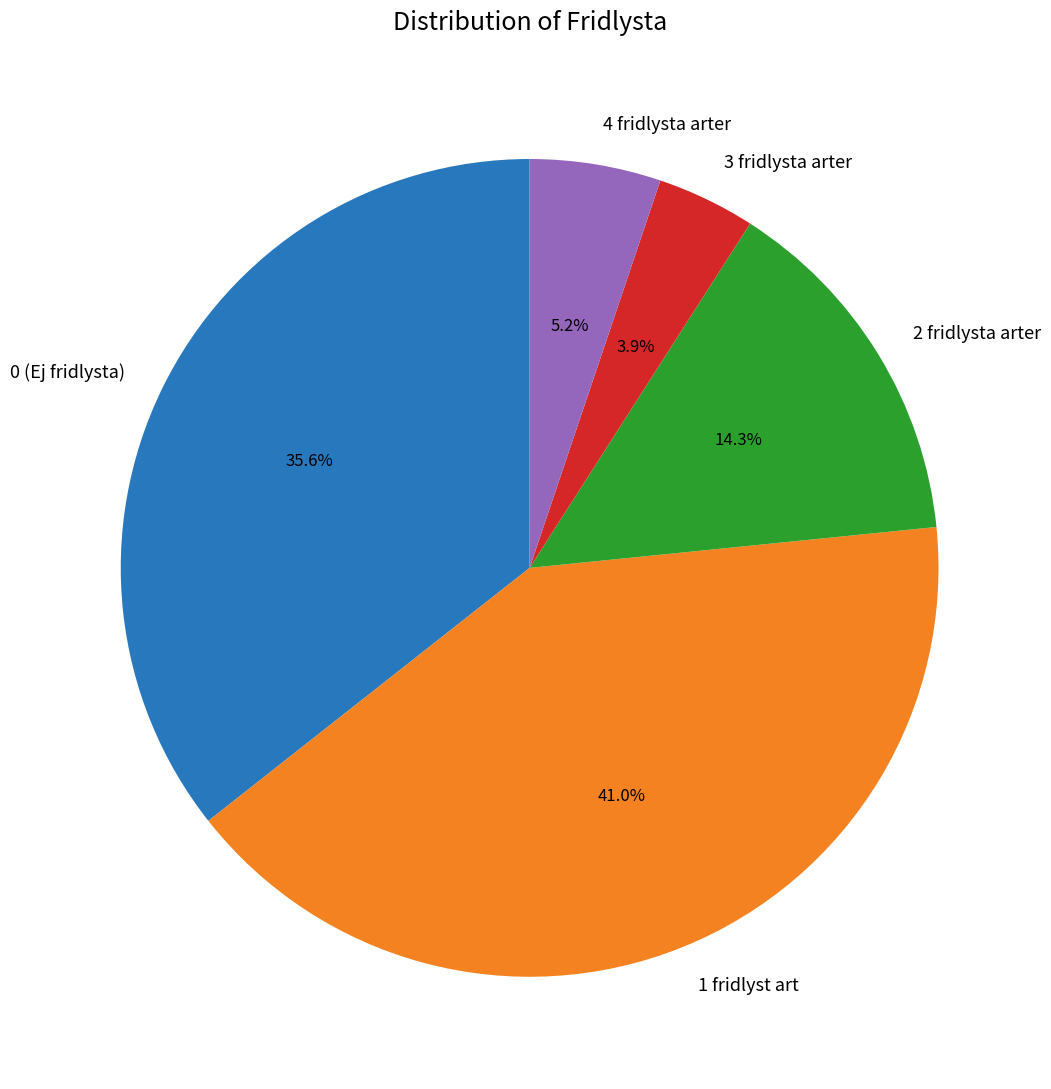

Which has a higher value, 2 fridlysta arter or 1 fridlyst art?

1 fridlyst art